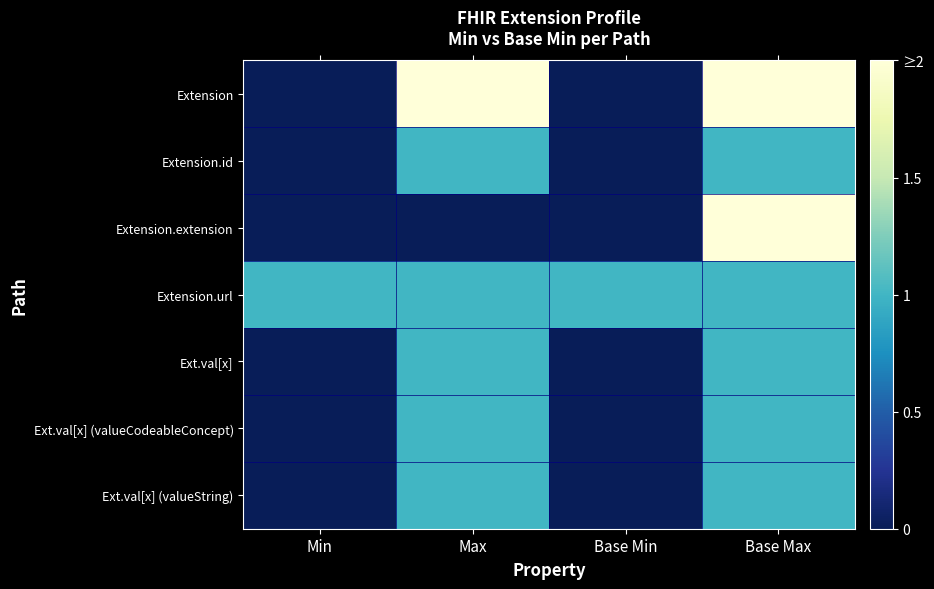

Which series has the largest total across all categories?

Extension